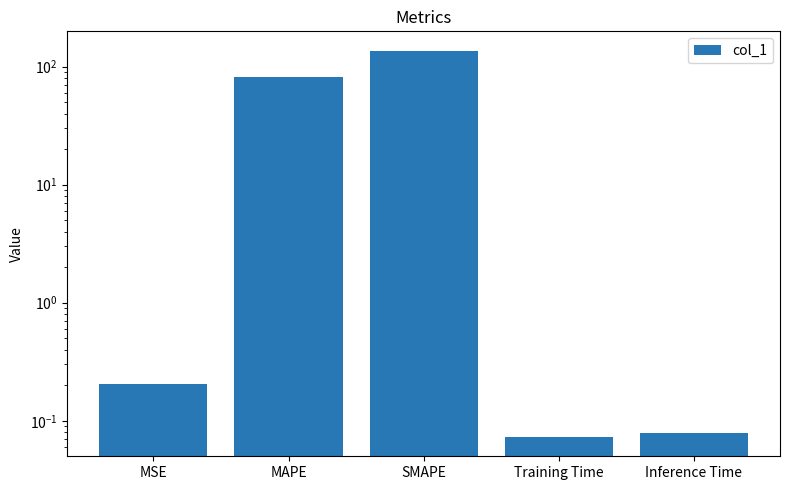

The chart shows a value of 0.1 at Training Time. True or false?

False